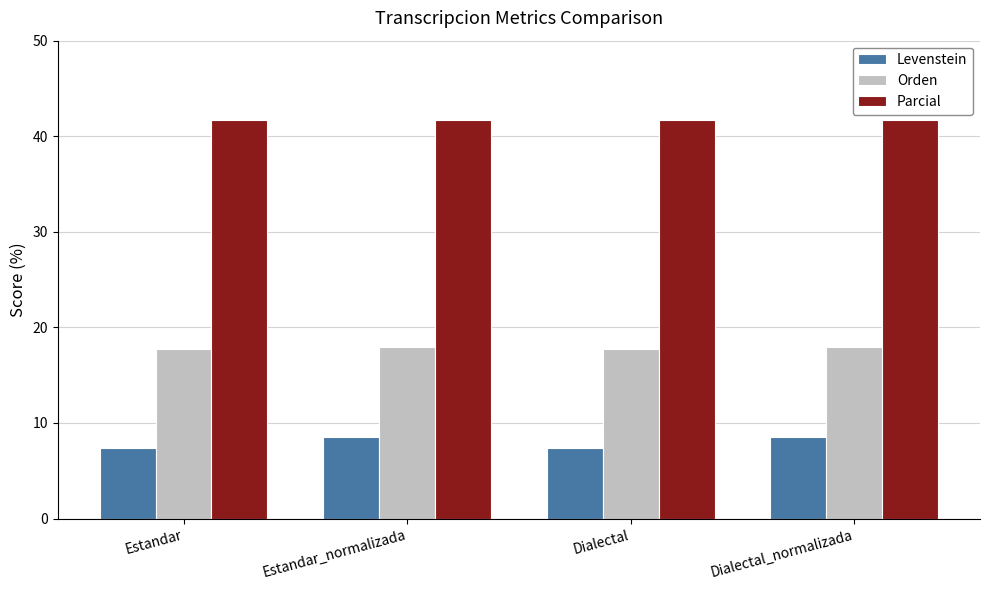

At how many categories does at least one series exceed 14?

4